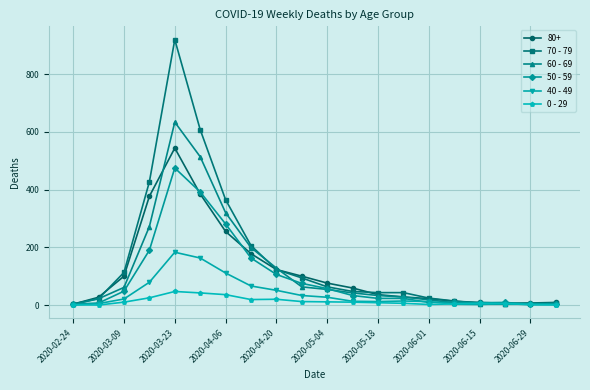

List the series in order of their peak value, lowest first.

0 - 29, 40 - 49, 50 - 59, 80+, 60 - 69, 70 - 79